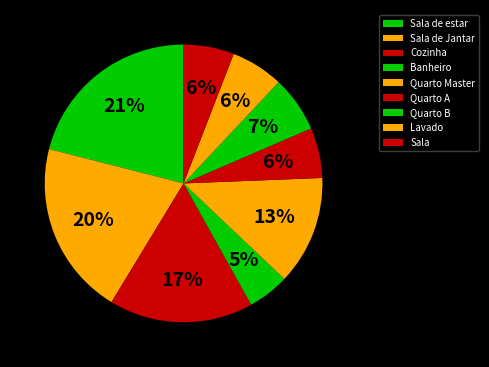

Combined, what portion of the pie is Banheiro and Lavado?

11.0%